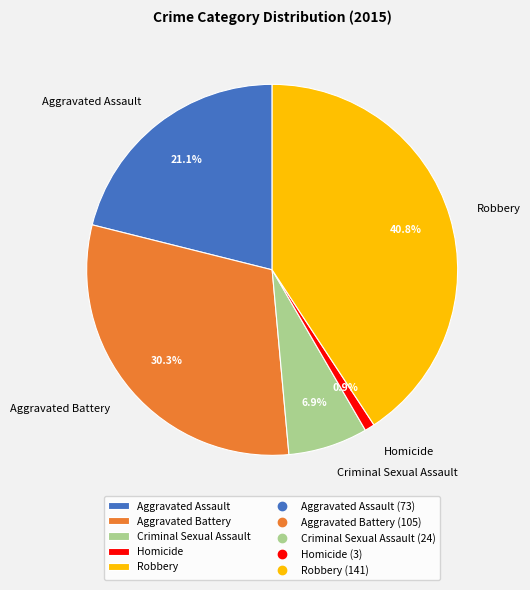

Which slice is the smallest?

Homicide